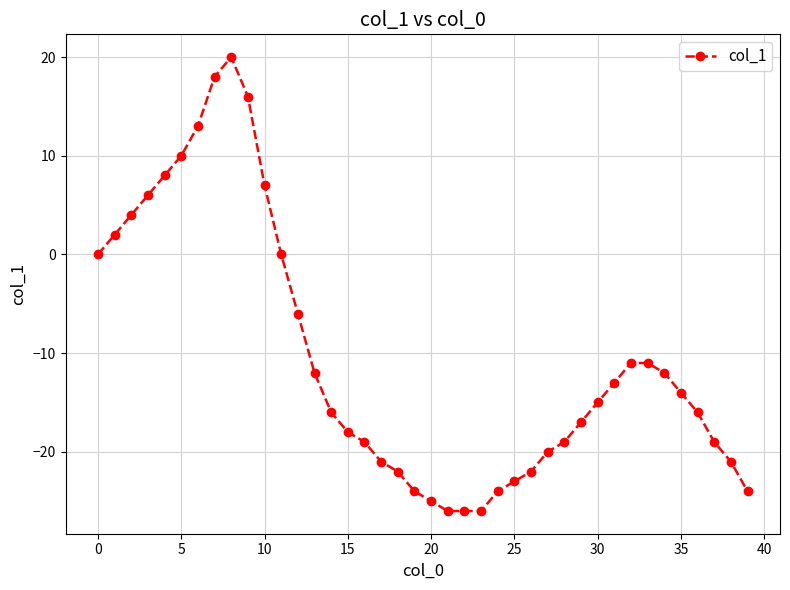

What is the value of the 37th point from the left?

-16